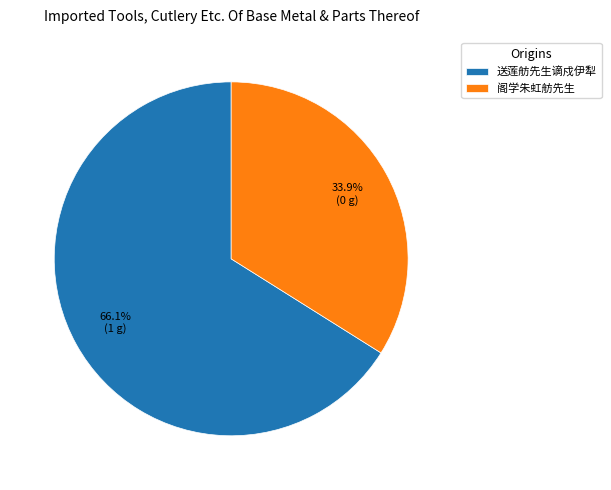

Approximately how many times larger is the value at 送莲舫先生谪戍伊犁 compared to 阁学朱虹舫先生?

1.9